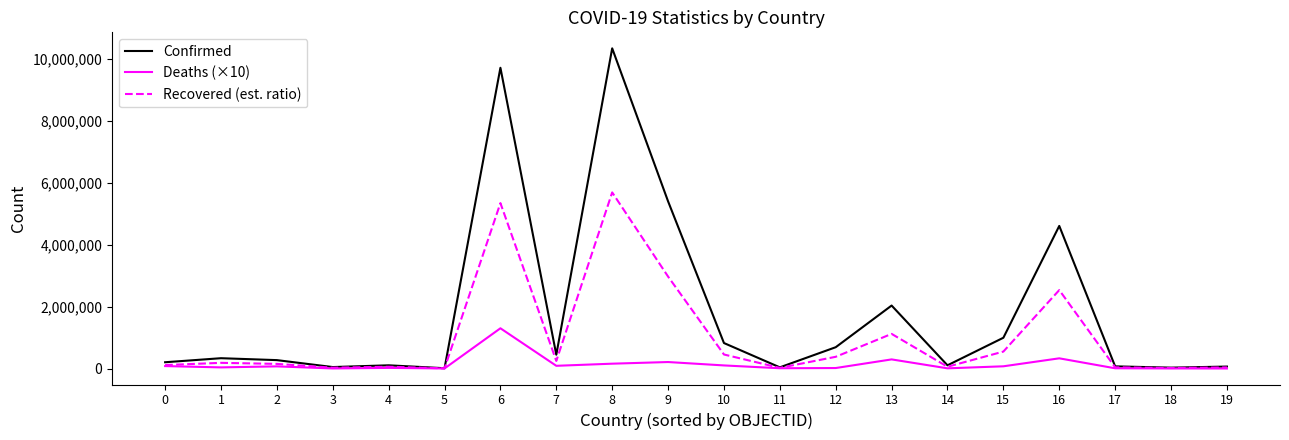

How many lines are shown in the chart?

3